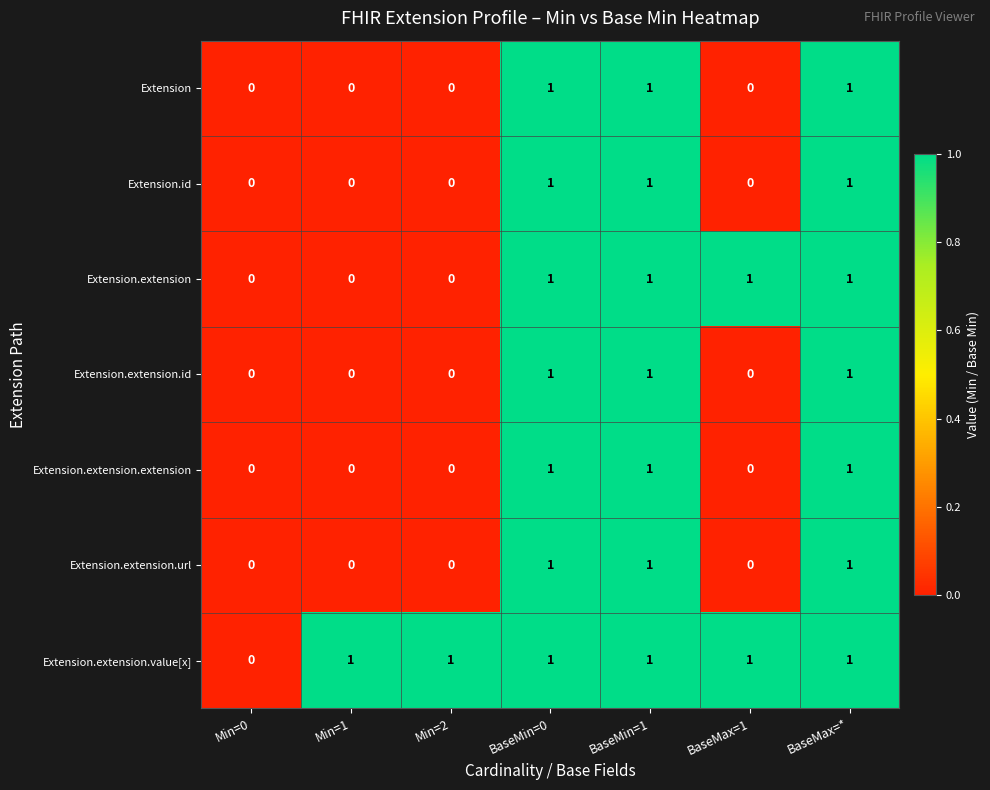

What is the sum of all Extension.extension.id values?

3